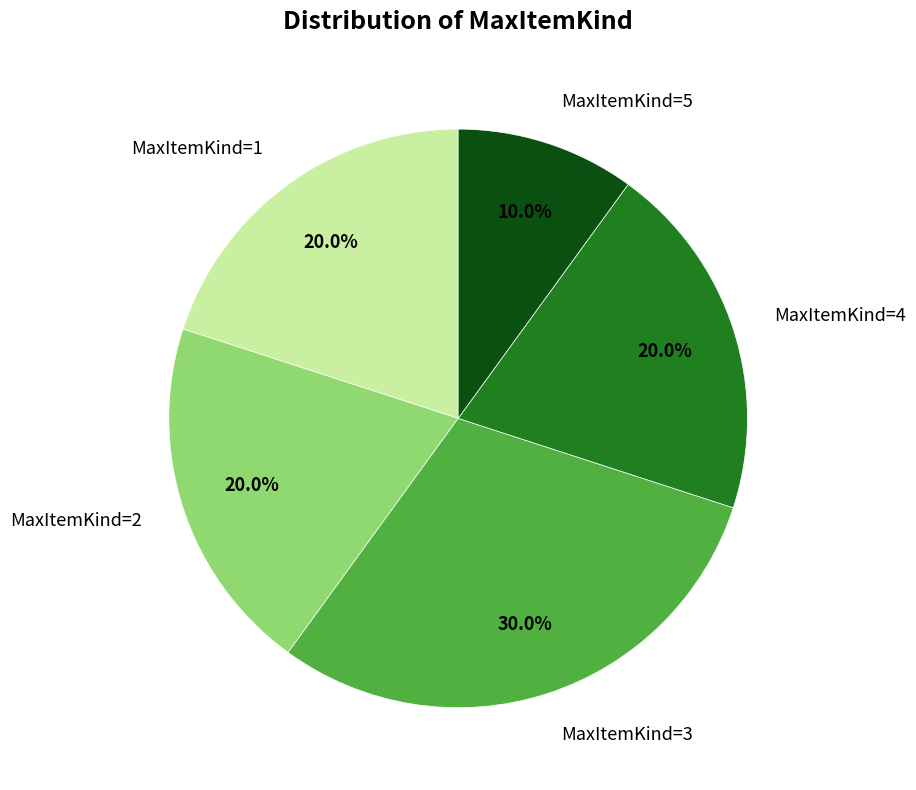

Is there any slice that represents more than half of the pie?

No